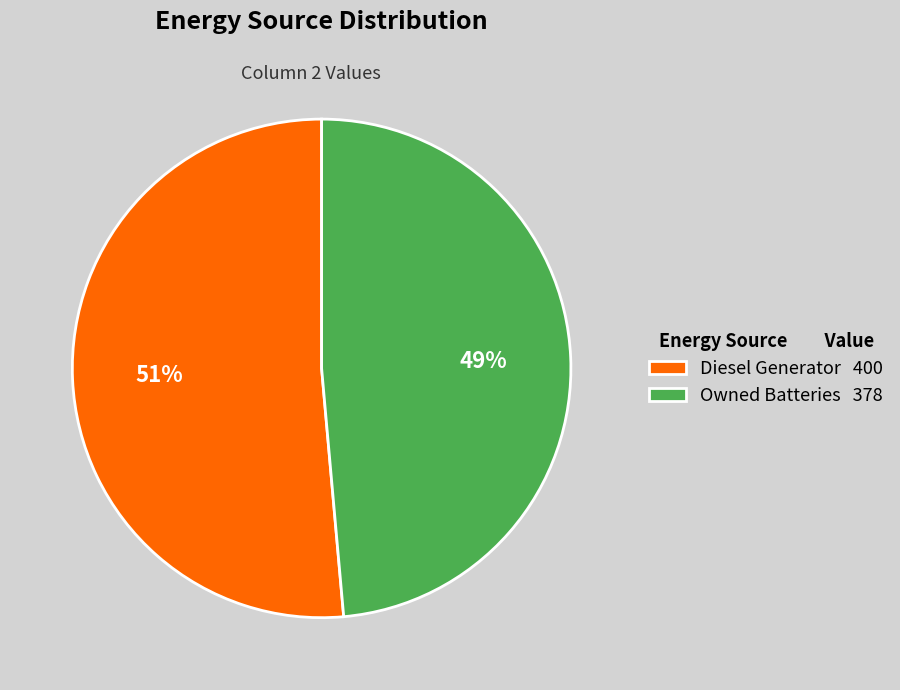

Is there a majority slice in this chart?

Yes